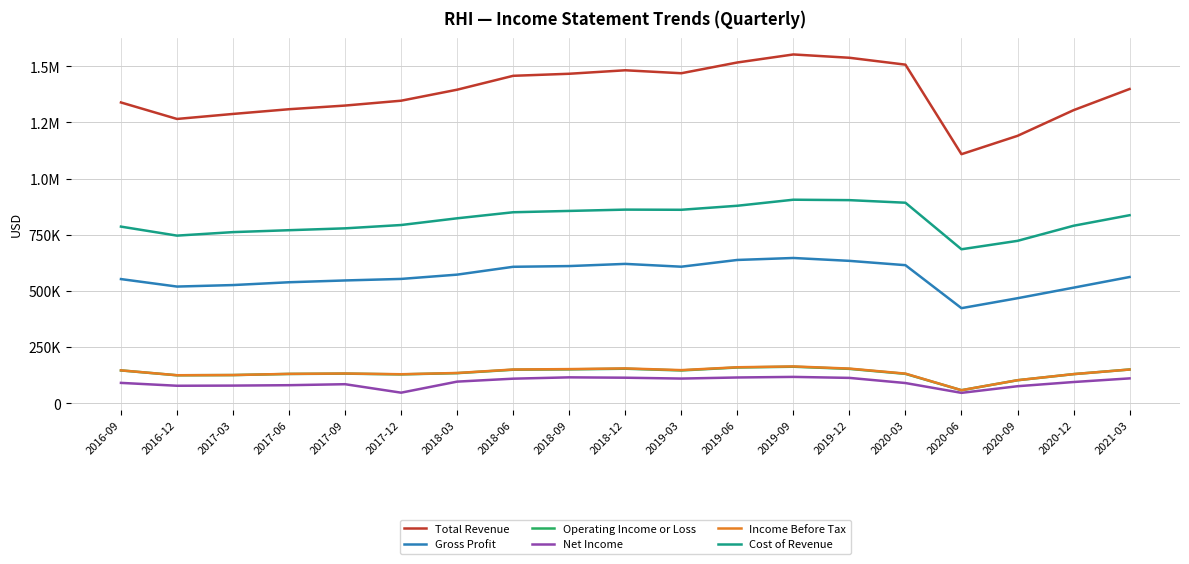

Is this an area chart (filled region under the line)?

No